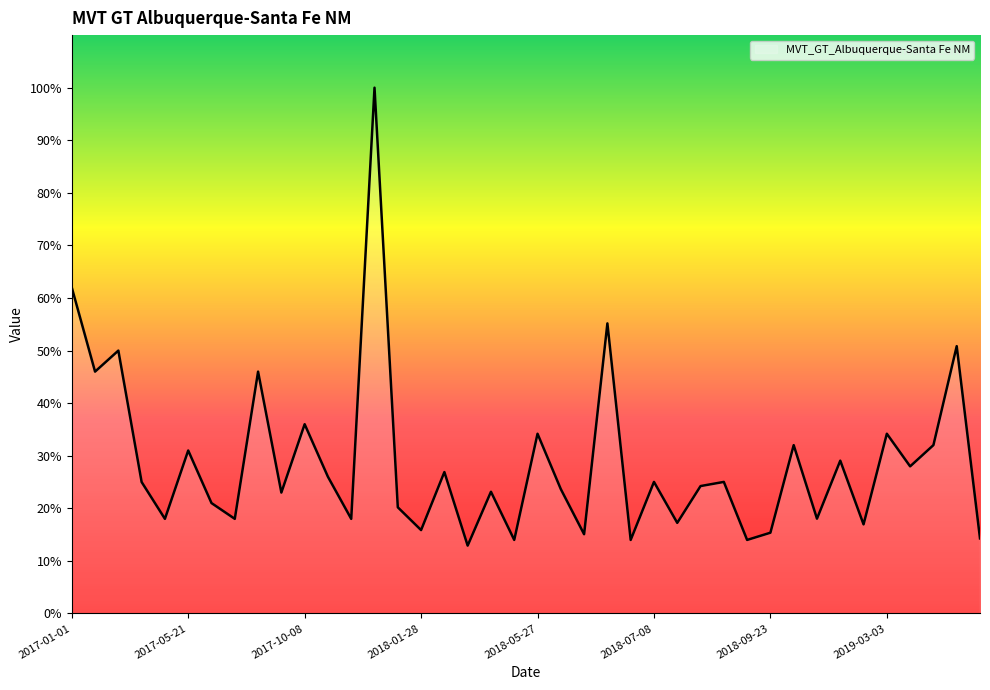

What is the difference between the maximum and minimum values?

87.1